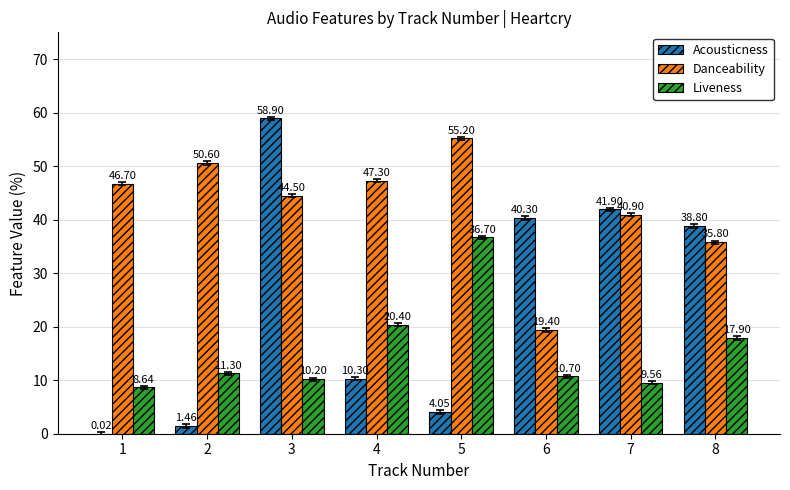

Which series changed the most between 1 and 8?

Acousticness